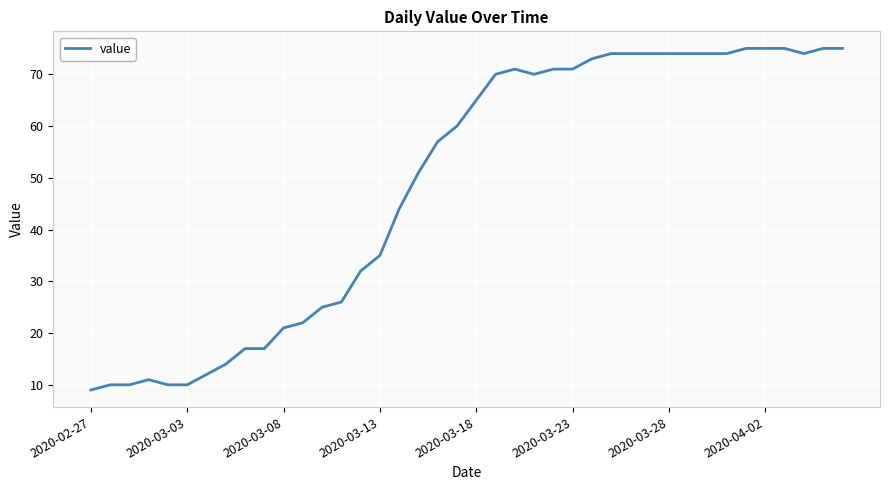

What is the minimum value shown in the chart?

9